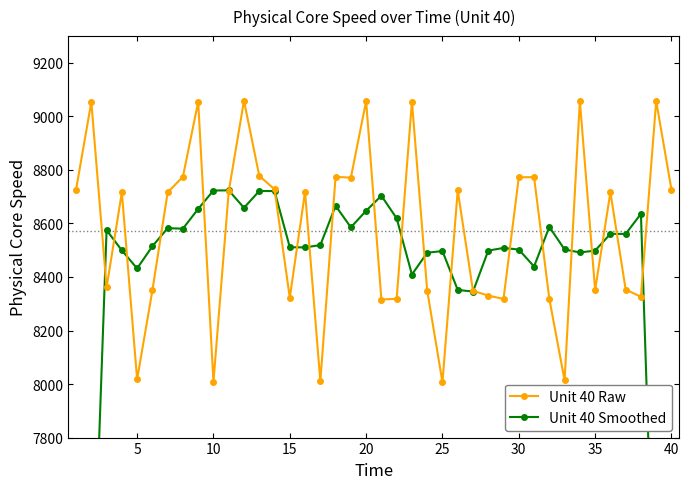

True or false: Unit 40 Raw has more than 0 points higher than both neighbors.

True